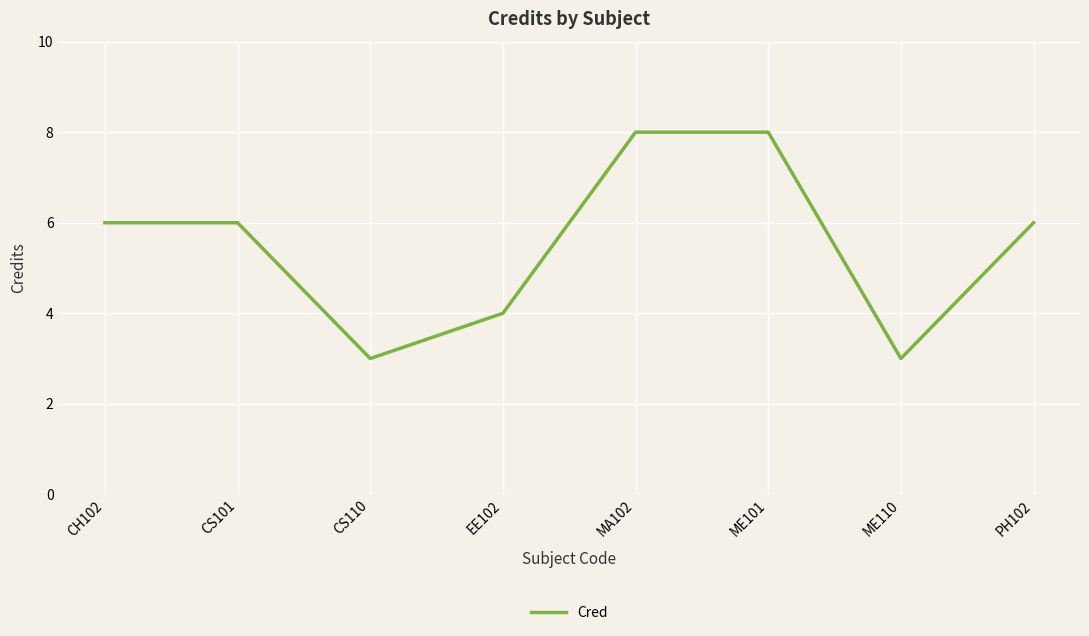

Does the chart display data point markers on the line(s)?

No